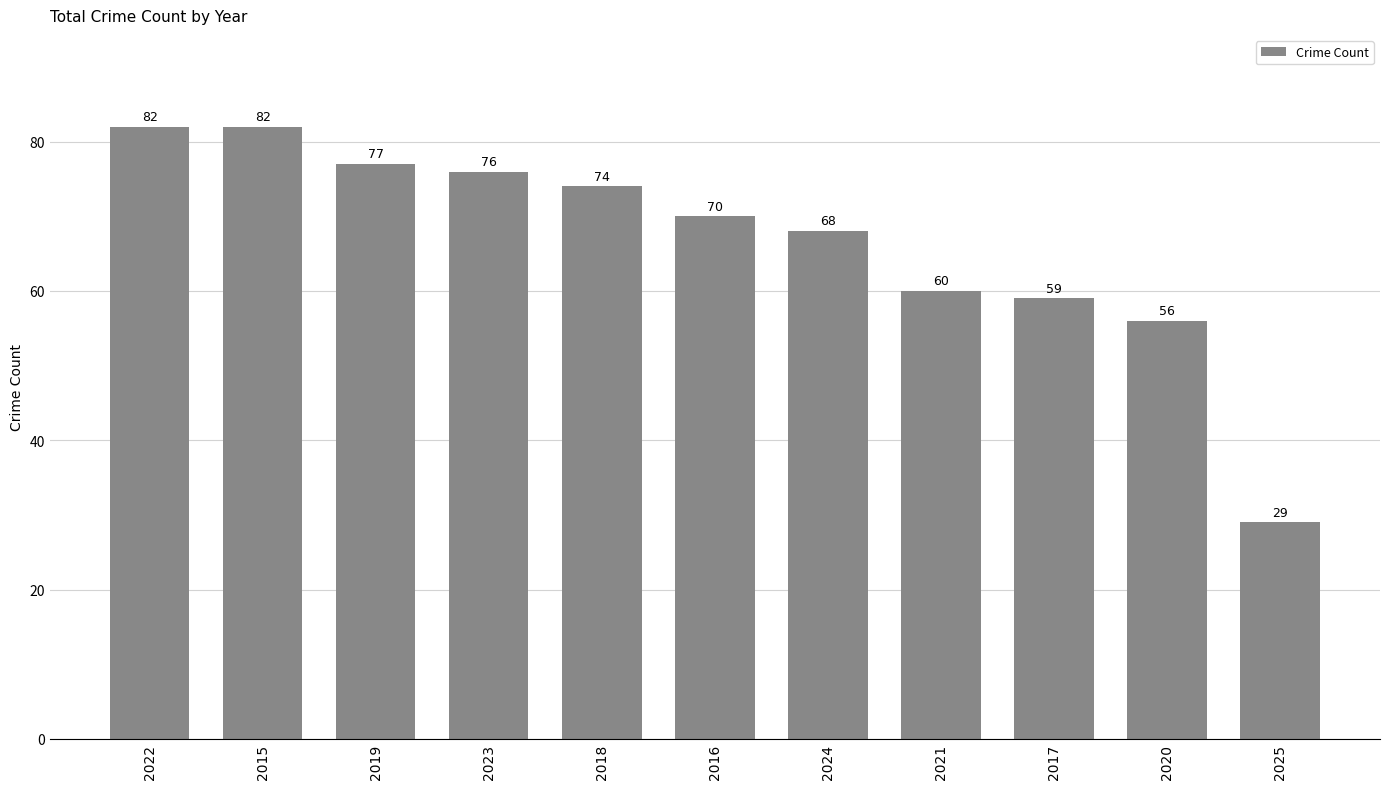

The value at 2021 is 60. True or false?

True